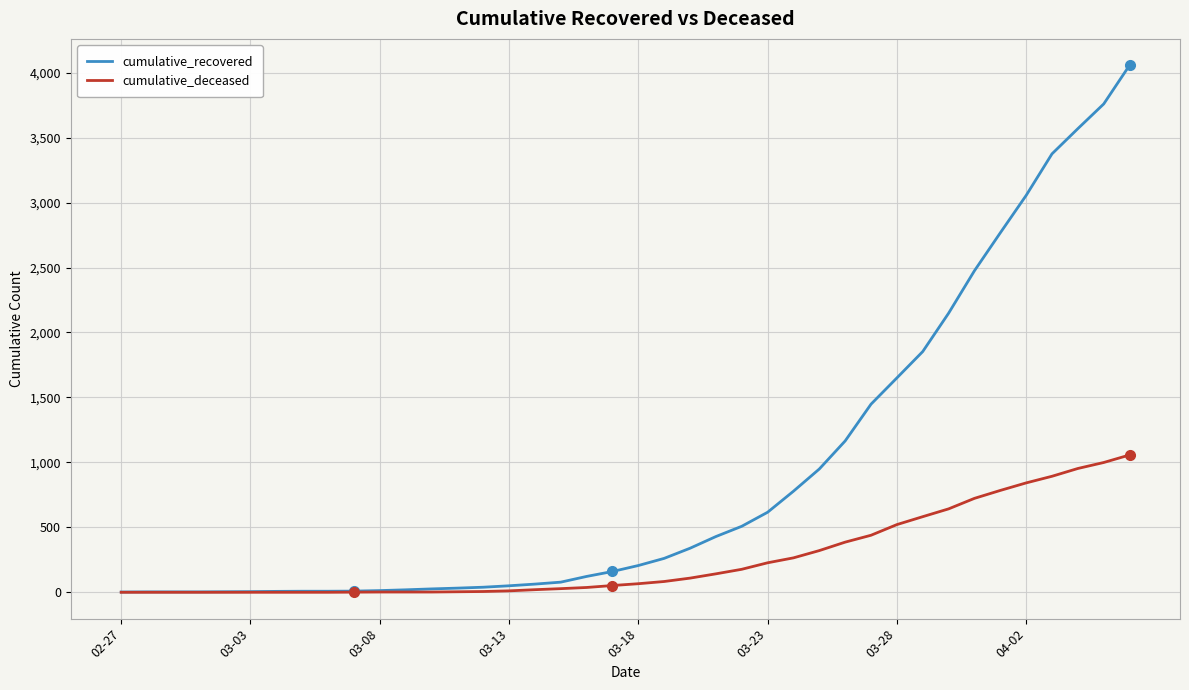

How many categories are shown in the chart?

40